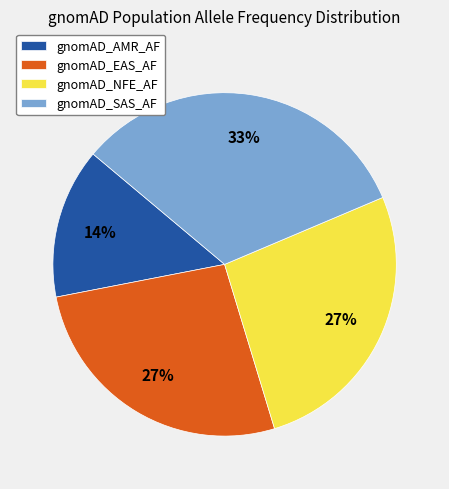

How many slices are in this pie chart?

4